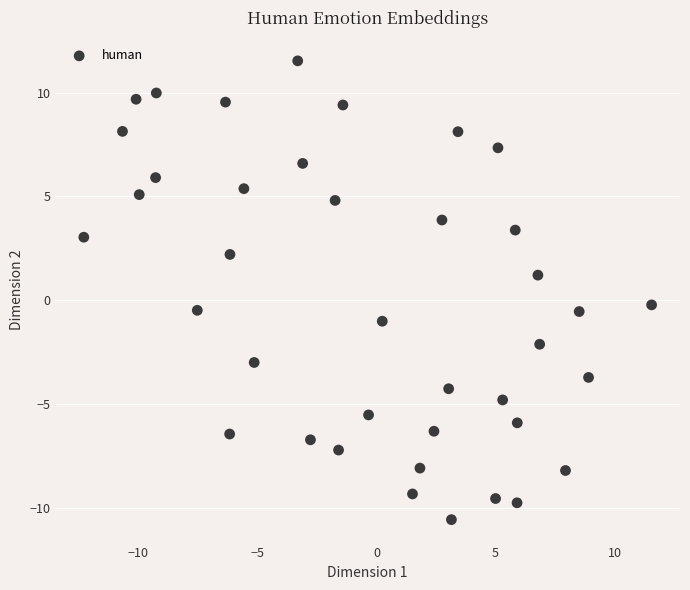

What is the range of Y values (max minus min)?

22.1